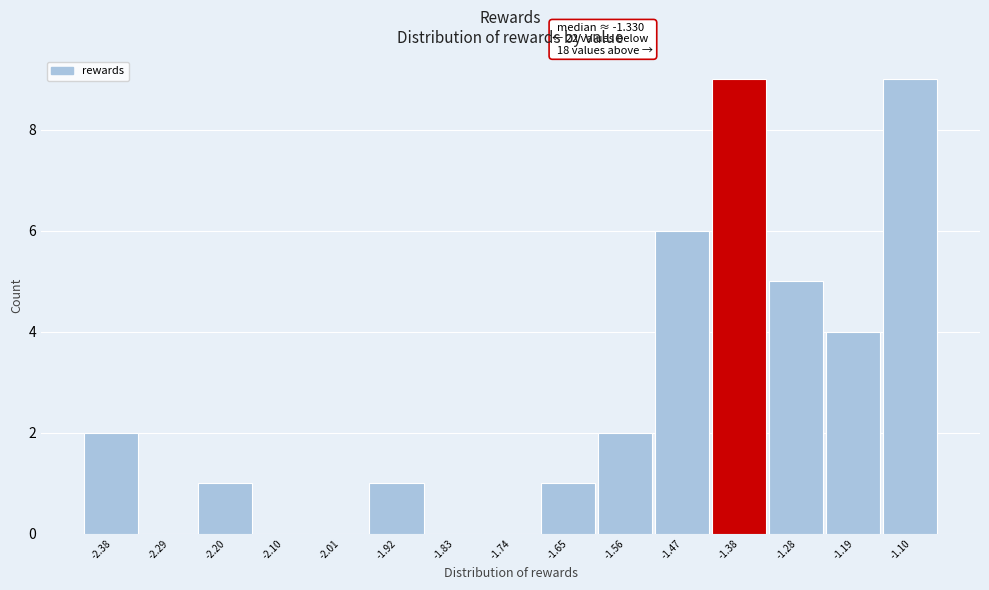

Reading right to left, transcribe all the data shown in this chart.

-1.10=9	-1.19=4	-1.28=5	-1.38=9	-1.47=6	-1.56=2	-1.65=1	-1.74=0	-1.83=0	-1.92=1	-2.01=0	-2.10=0	-2.20=1	-2.29=0	-2.38=2